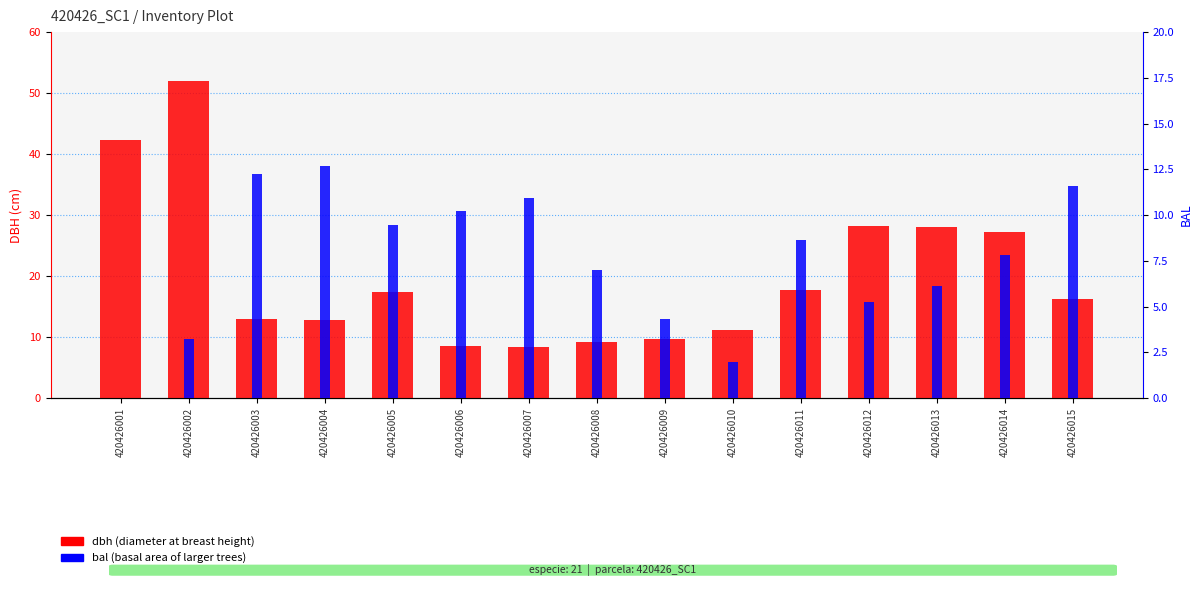

Which category has the lowest value in the dbh series?

420426007